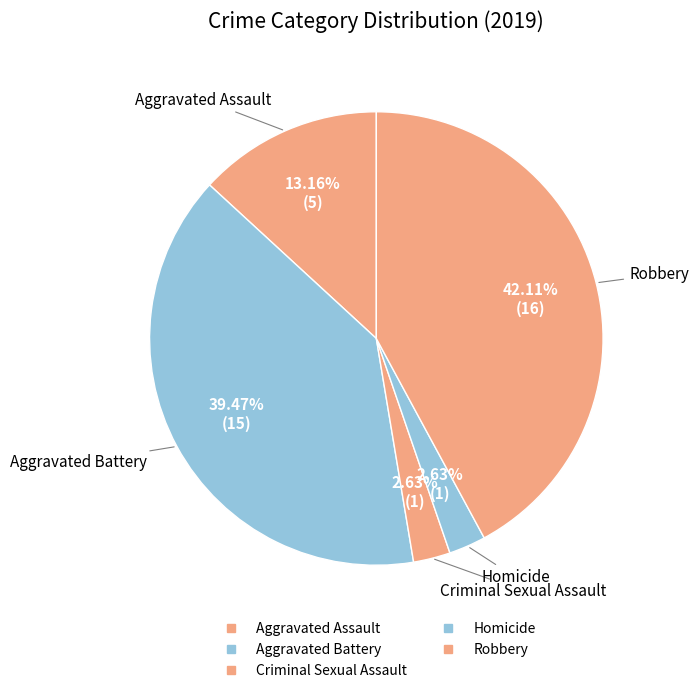

What portion of the pie excludes Homicide?

97.4%